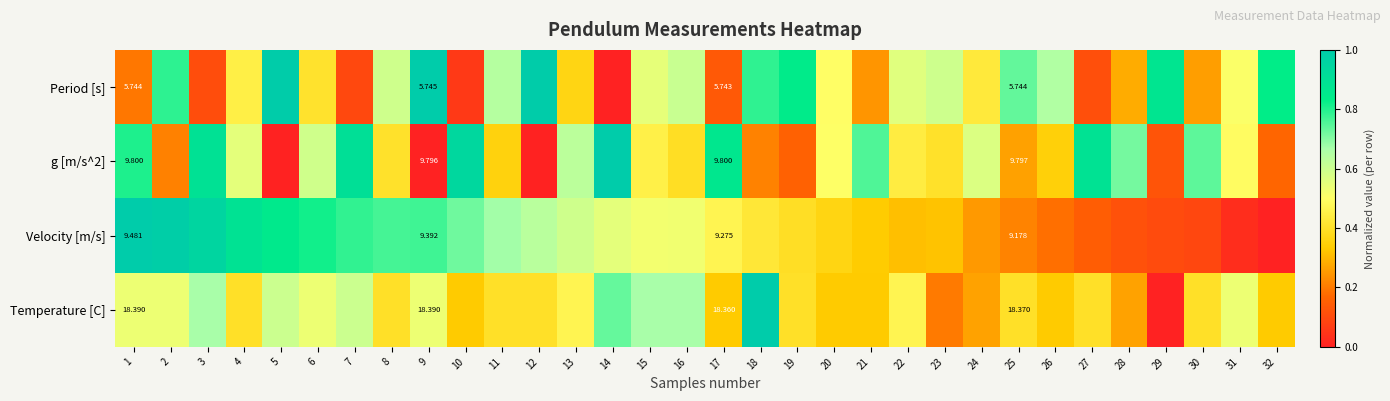

Is the value of Temperature [C] at 1 greater than the value of g [m/s^2] at 17?

Yes